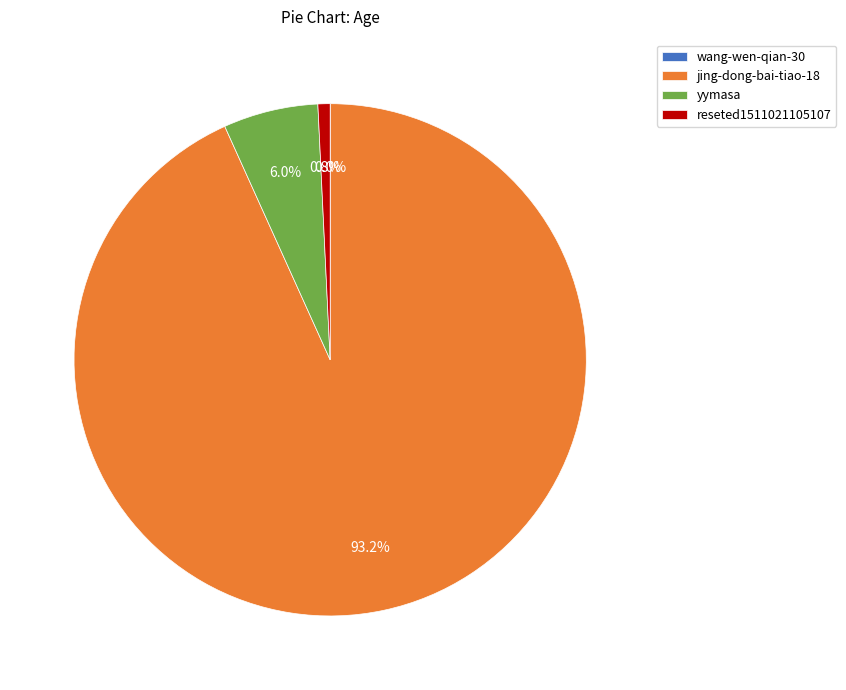

Which category accounts for the majority?

jing-dong-bai-tiao-18